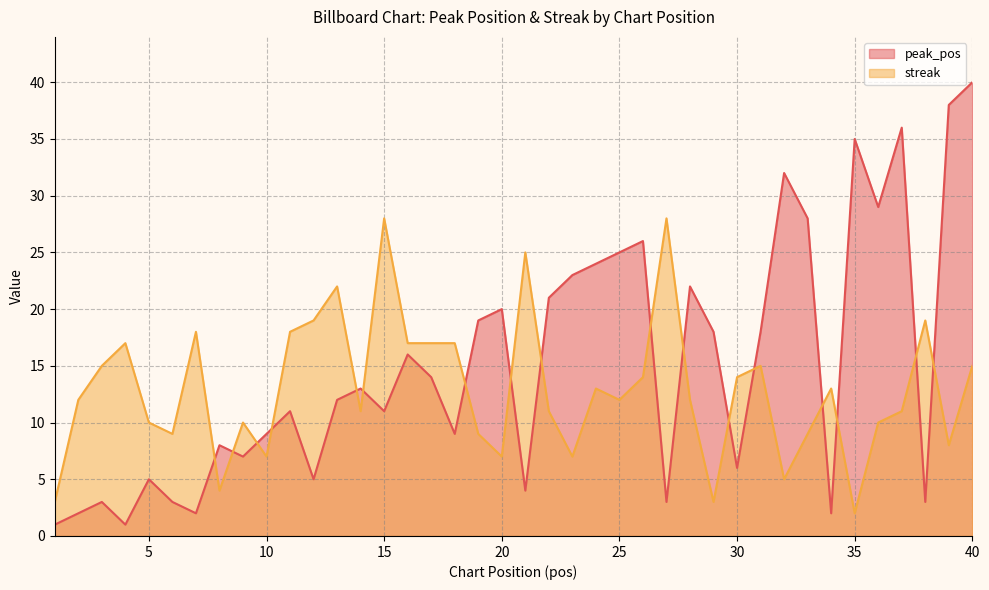

Where is peak_pos nearest to the value 20?

20